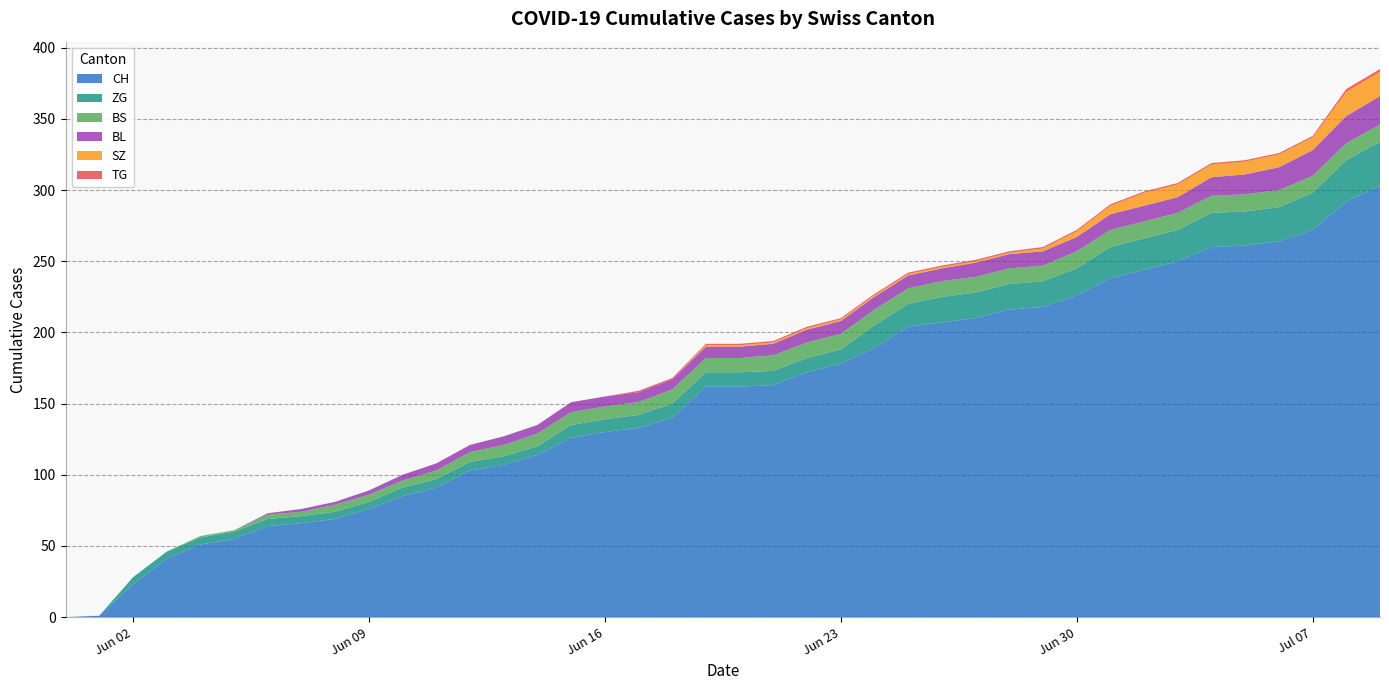

Reading left to right, transcribe all the data shown in this chart.

CH: 0=0	1=1	2=23	3=41	4=51	5=55	6=64	7=66	8=69	9=76	10=85	11=91	12=103	13=107	14=114	15=126	16=130	17=133	18=140	19=162	20=162	21=163	22=172	23=178	24=189	25=204	26=207	27=210	28=216	29=218	30=226	31=238	32=244	33=250	34=260	35=261	36=264	37=272	38=292	39=303
BS: 0=0	1=0	2=0	3=0	4=1	5=1	6=3	7=3	8=5	9=5	10=5	11=6	12=7	13=8	14=9	15=9	16=9	17=9	18=10	19=10	20=10	21=11	22=11	23=11	24=11	25=11	26=11	27=11	28=11	29=11	30=12	31=12	32=12	33=12	34=12	35=12	36=12	37=12	38=12	39=12
BL: 0=0	1=0	2=0	3=0	4=0	5=0	6=1	7=2	8=2	9=3	10=4	11=5	12=5	13=6	14=6	15=7	16=7	17=7	18=7	19=8	20=8	21=8	22=9	23=9	24=9	25=9	26=9	27=10	28=10	29=10	30=10	31=11	32=11	33=11	34=13	35=14	36=16	37=18	38=19	39=20
SZ: 0=0	1=0	2=0	3=0	4=0	5=0	6=0	7=0	8=0	9=0	10=0	11=0	12=0	13=0	14=0	15=0	16=0	17=0	18=0	19=1	20=1	21=1	22=1	23=1	24=1	25=1	26=1	27=1	28=1	29=2	30=4	31=6	32=9	33=9	34=9	35=9	36=9	37=9	38=17	39=17
TG: 0=0	1=0	2=0	3=0	4=0	5=0	6=0	7=0	8=0	9=0	10=0	11=0	12=0	13=0	14=0	15=0	16=0	17=1	18=1	19=1	20=1	21=1	22=1	23=1	24=1	25=1	26=1	27=1	28=1	29=1	30=1	31=1	32=1	33=1	34=1	35=1	36=1	37=1	38=2	39=2
ZG: 0=0	1=0	2=5	3=5	4=5	5=5	6=5	7=5	8=5	9=5	10=6	11=6	12=6	13=6	14=6	15=9	16=9	17=9	18=10	19=10	20=10	21=10	22=10	23=10	24=16	25=16	26=18	27=18	28=18	29=18	30=19	31=22	32=22	33=22	34=24	35=24	36=24	37=26	38=29	39=31